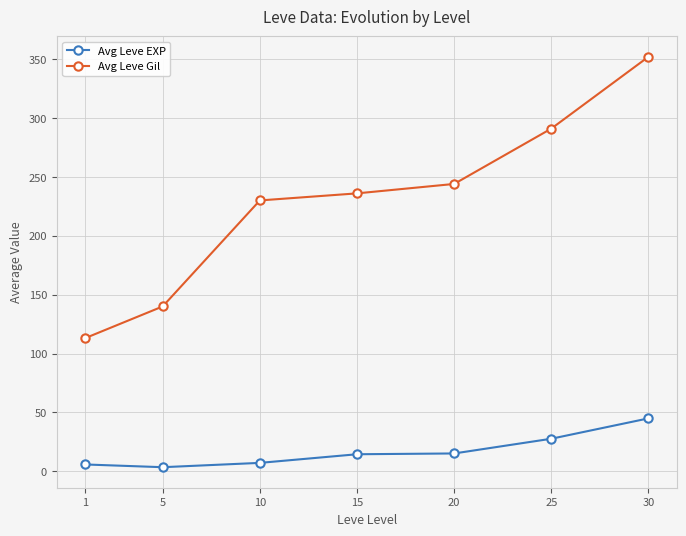

Which series has the widest spread of values?

Avg Leve Gil